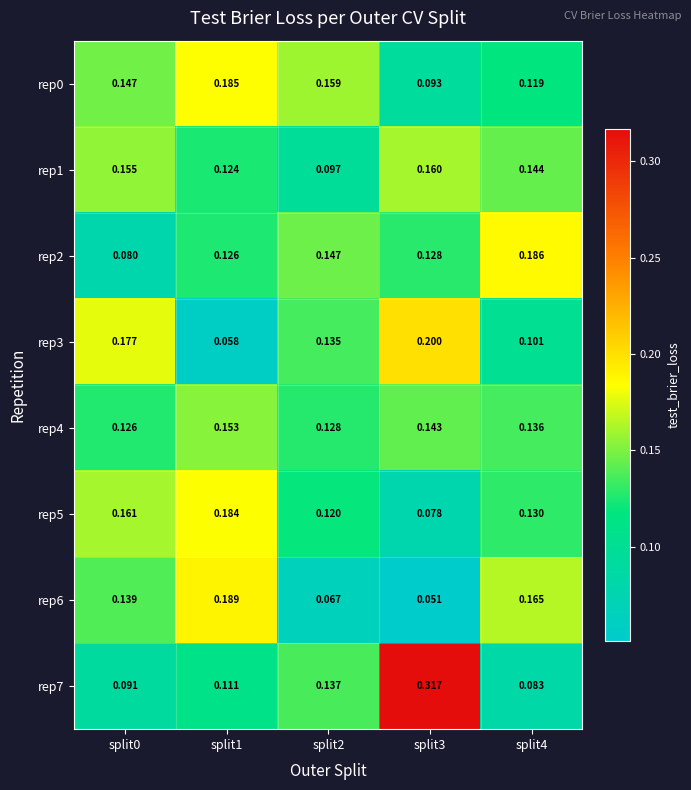

Is the value of rep4 at split3 greater than the value of rep3 at split3?

No